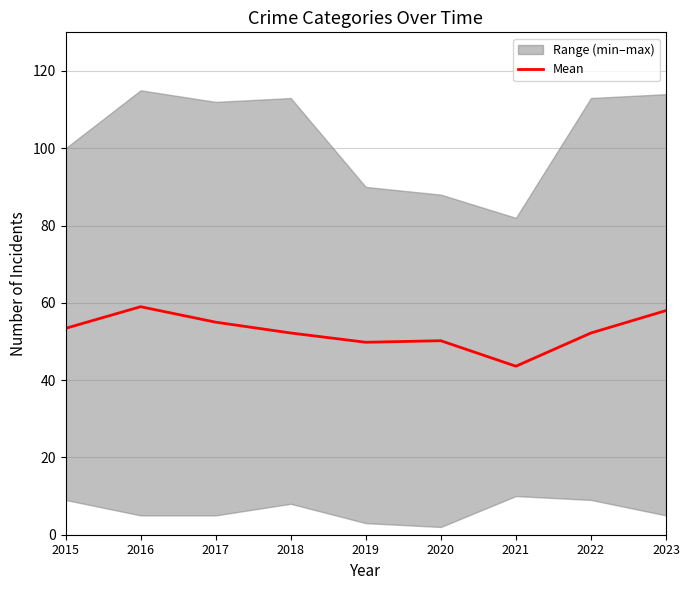

Where is the first local minimum?

2019